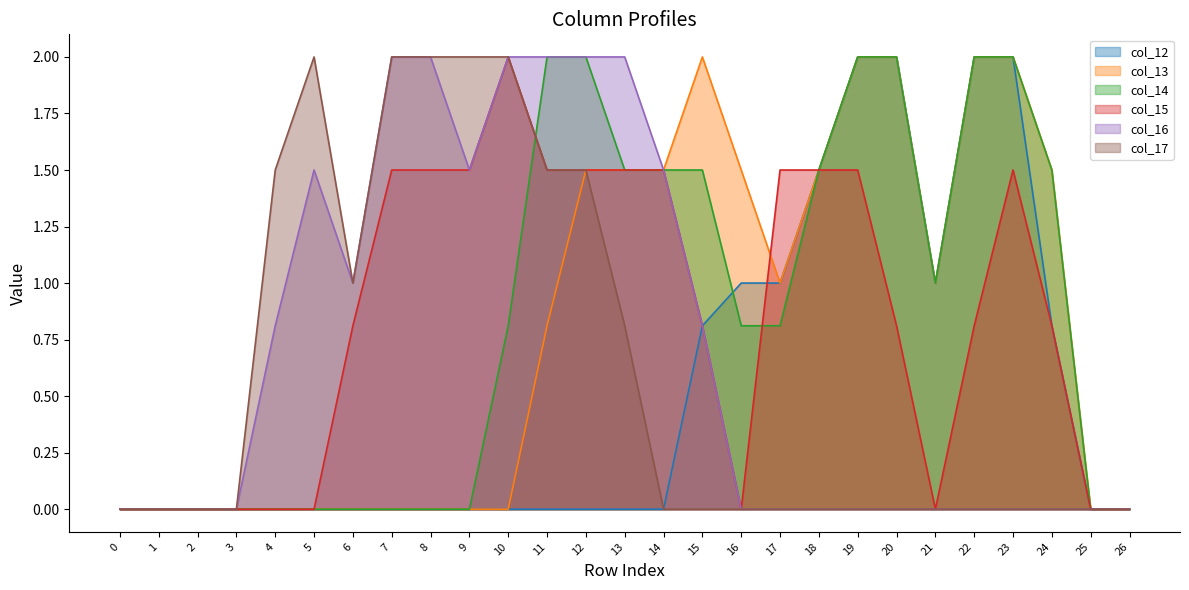

Which label corresponds to the largest value in the chart?

19